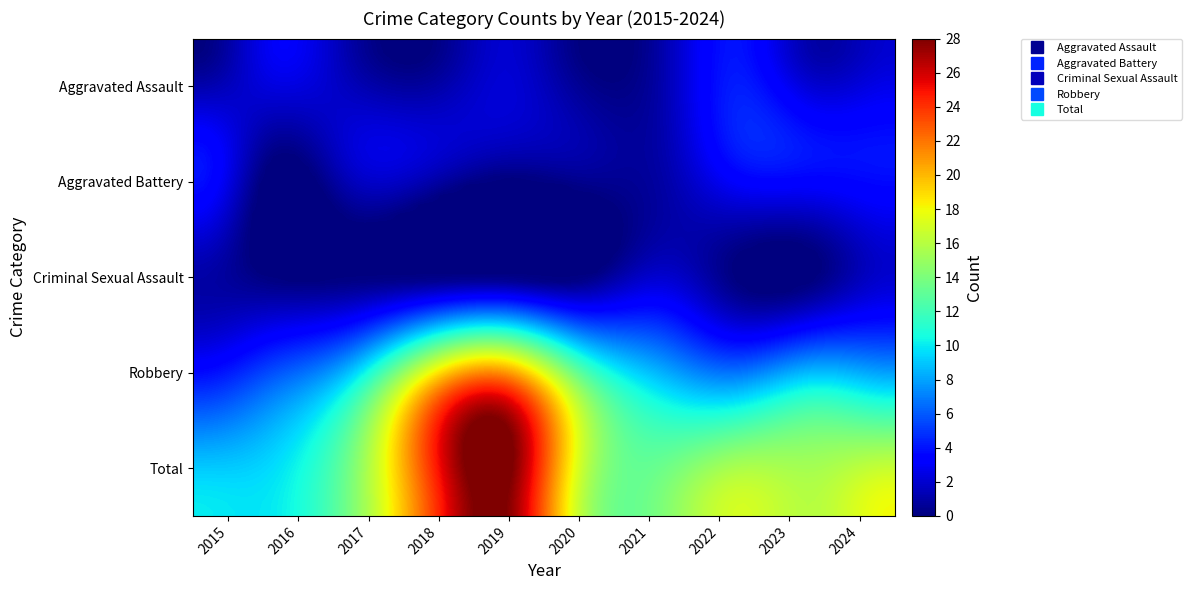

True or false: Aggravated Battery has a value of 4 at 2024.

True